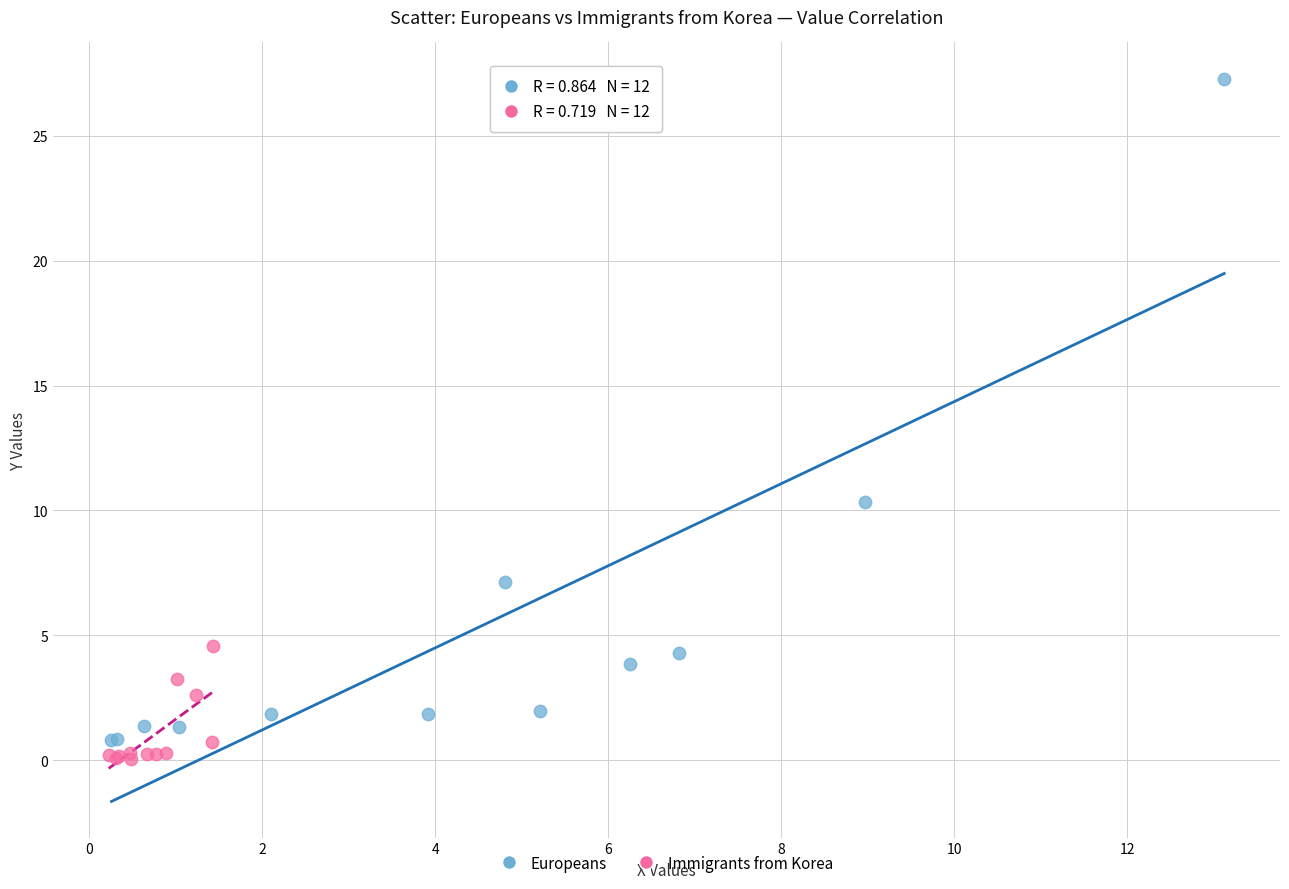

Which series contains the highest Y value?

Europeans